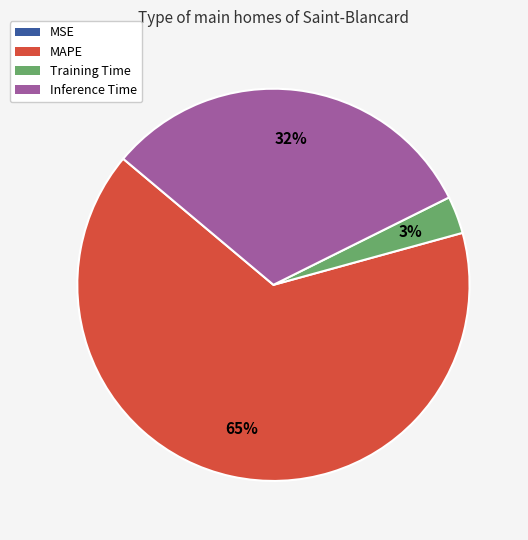

To the nearest percent, what is the difference between the largest and smallest slice percentages?

65%